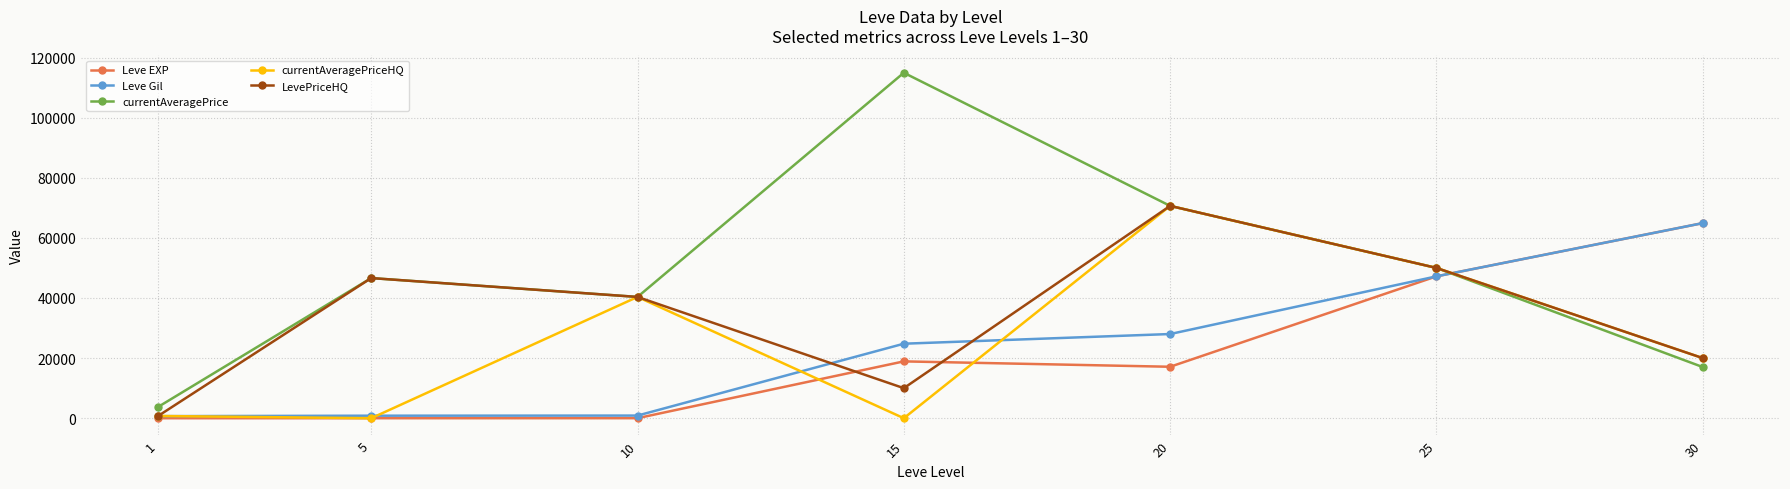

How many distinct data groups are displayed?

5